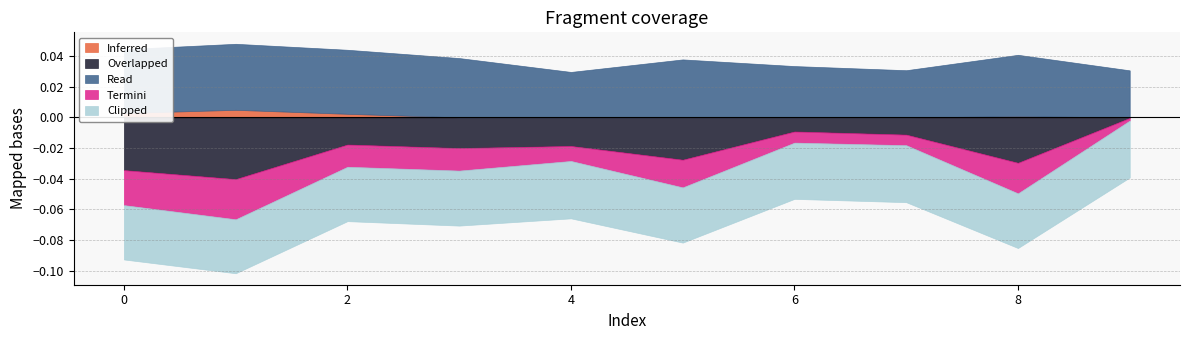

True or false: Read and Clipped intersect in this chart.

False